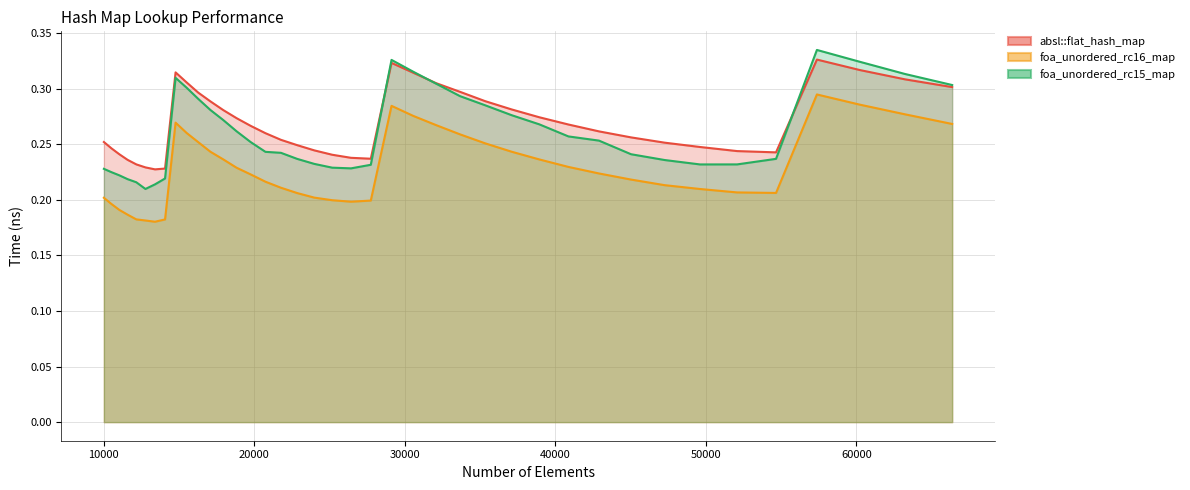

Which category has the lowest value in the foa_unordered_rc16_map series?

13396